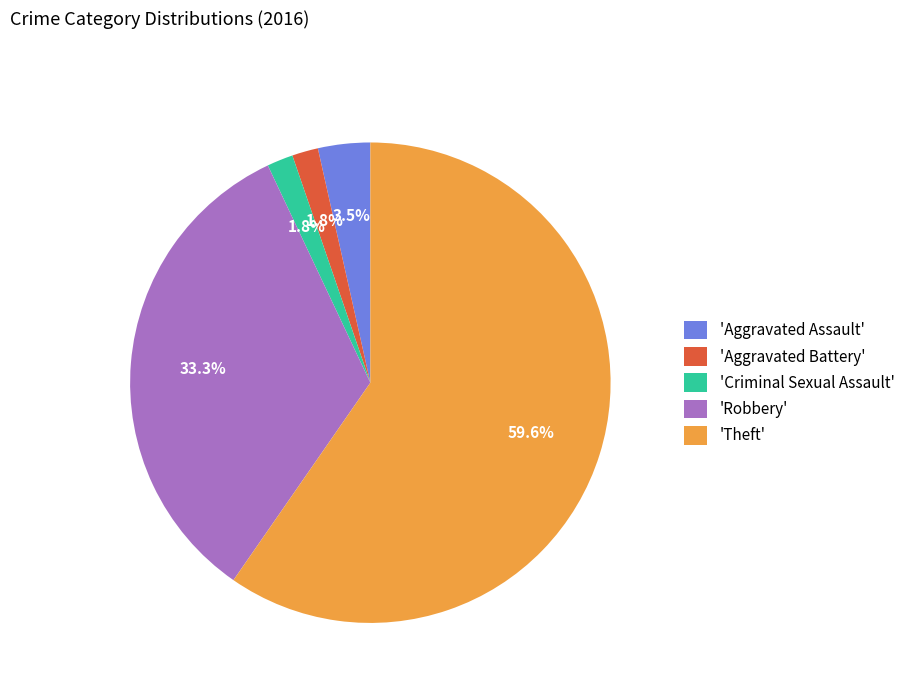

What percentage is NOT represented by 'Aggravated Assault'?

96.5%